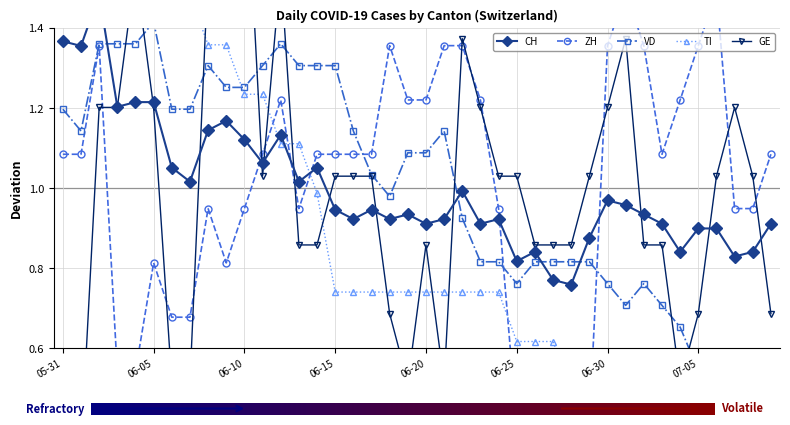

Which has a higher value, 11 or 18?

11